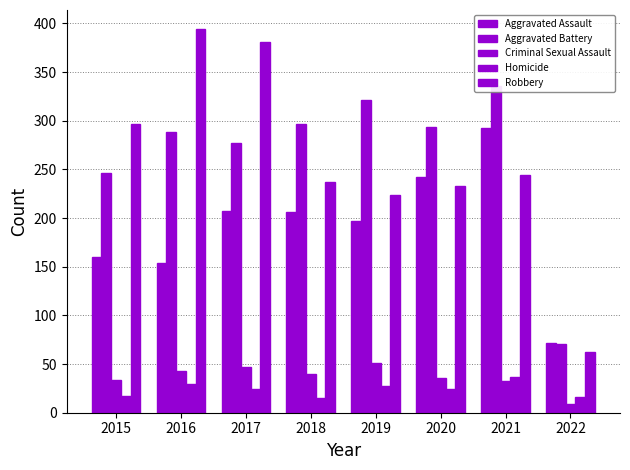

What is the minimum value shown in the chart?

9